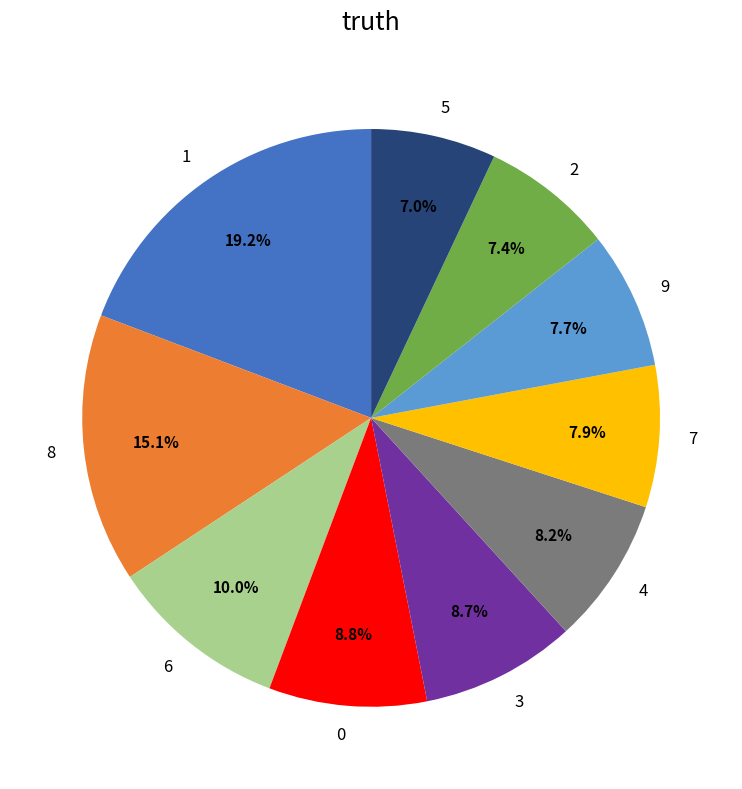

To the nearest percent, what portion does 2 represent?

7%